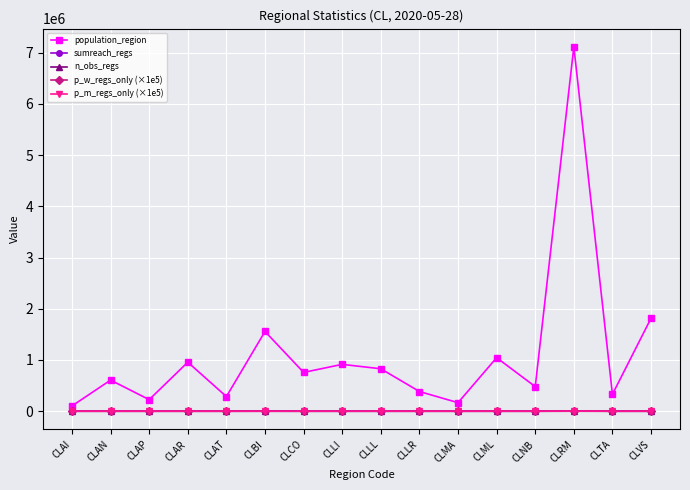

True or false: p_m_regs_only (×1e5) has a value of 0.0 at CLVS.

True